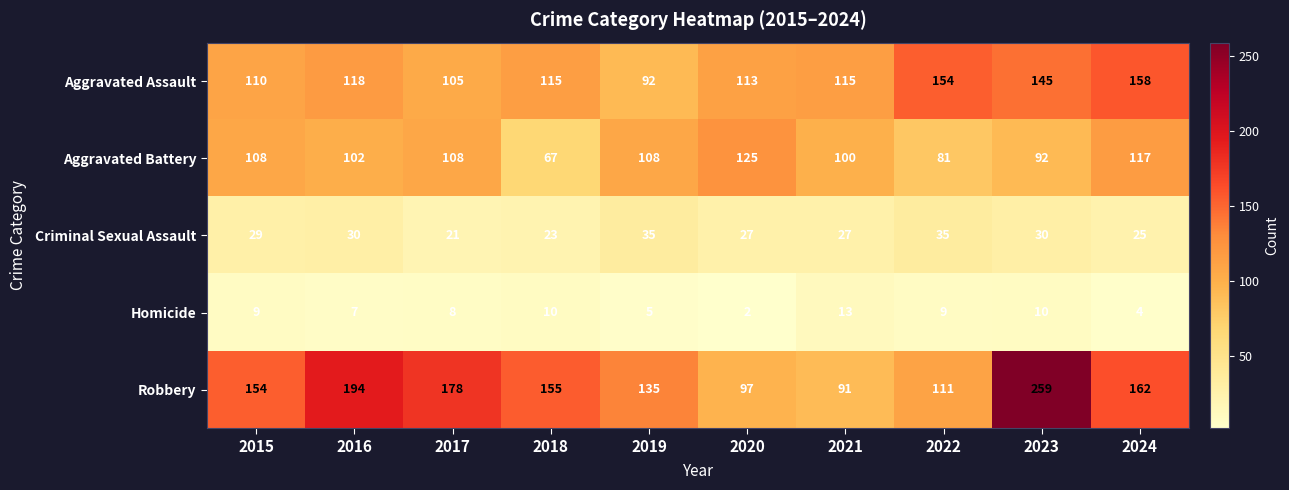

Rank the categories by Robbery value from lowest to highest.

2021, 2020, 2022, 2019, 2015, 2018, 2024, 2017, 2016, 2023